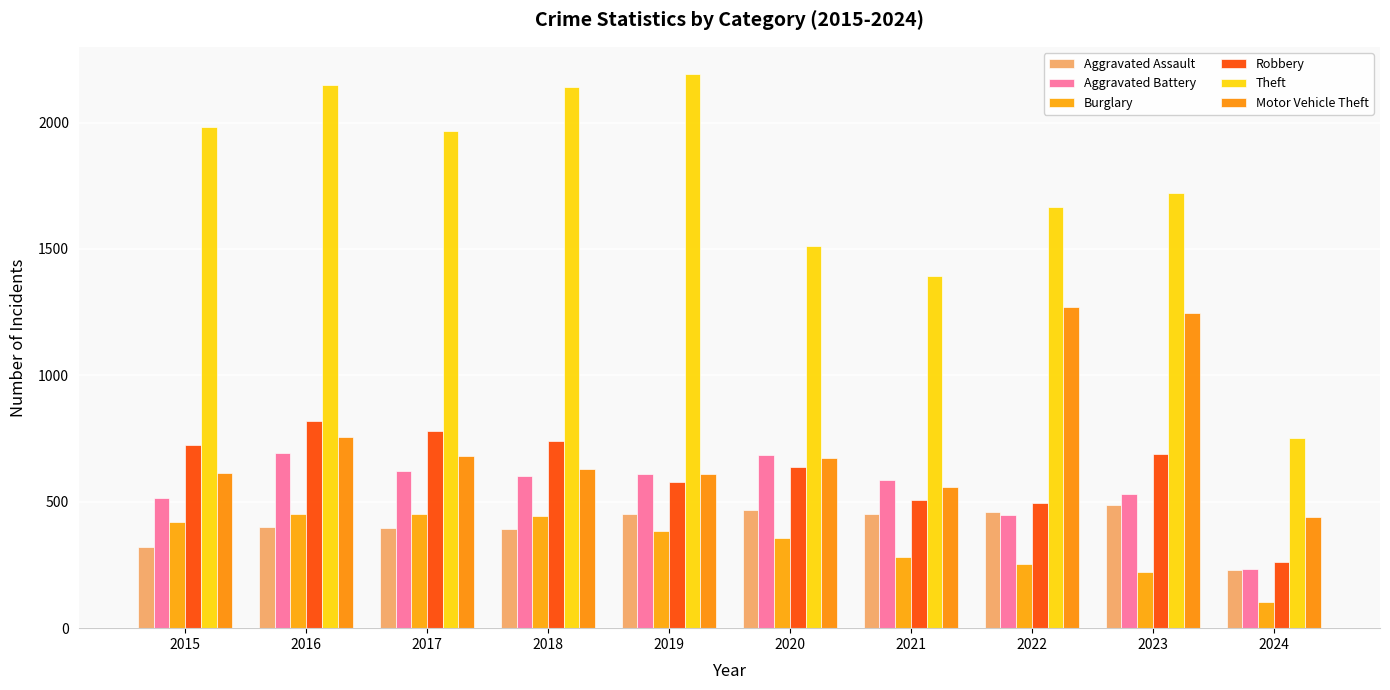

Does the chart contain any negative values?

No